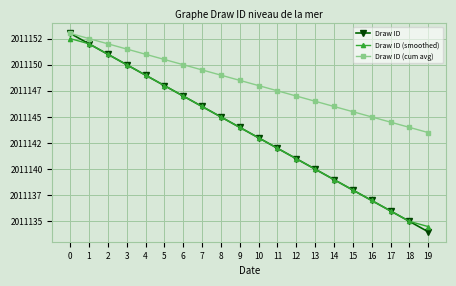

Does the chart have visible grid lines?

Yes